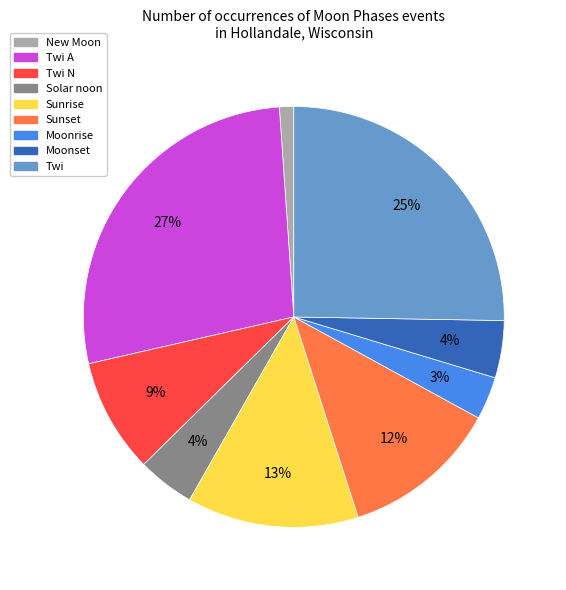

Is the sum of Moonset and Sunrise greater than half?

No